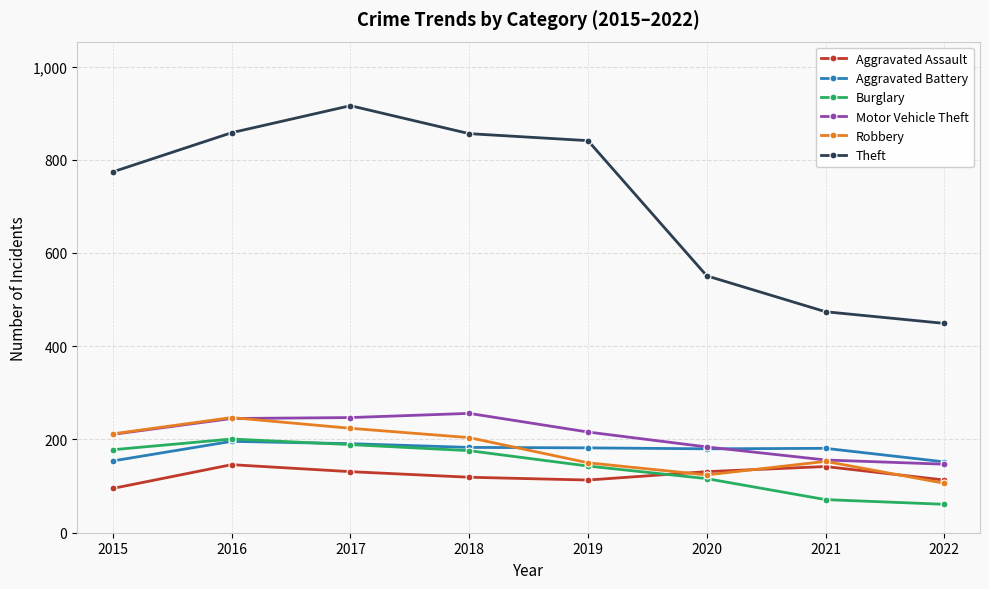

True or false: Robbery has a value of 124 at 2020.

True